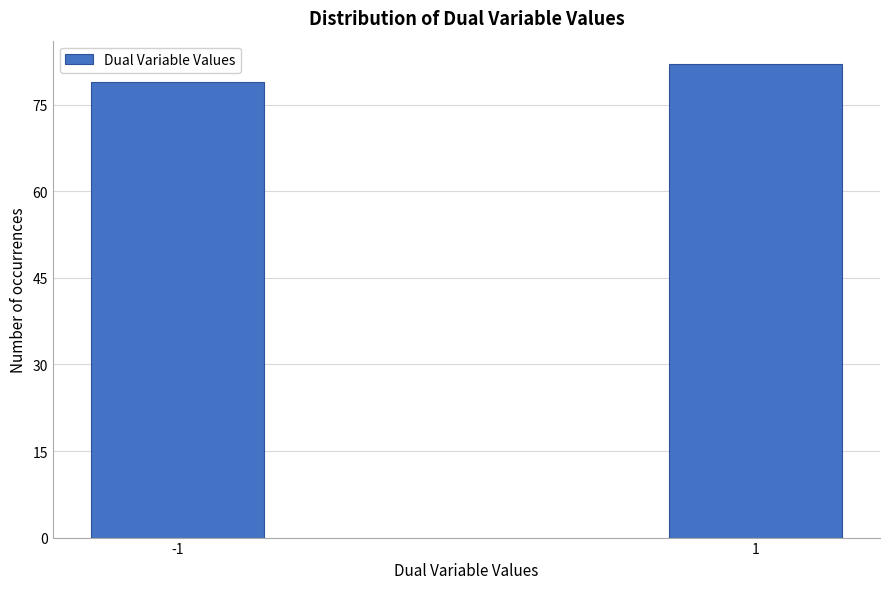

Reading right to left, transcribe all the data shown in this chart.

82	79